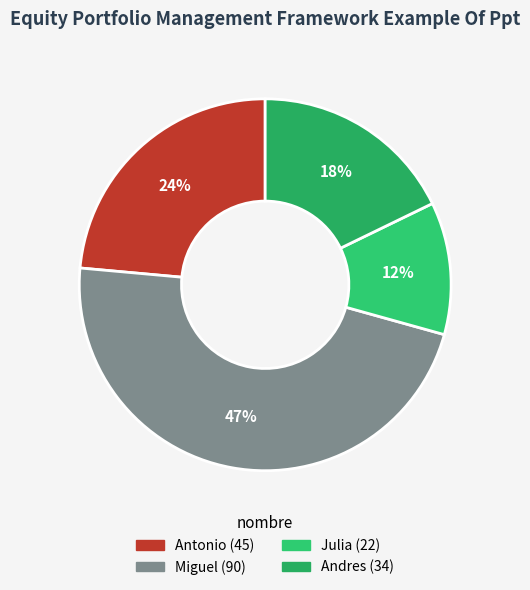

Does Miguel represent more than half of the total?

No